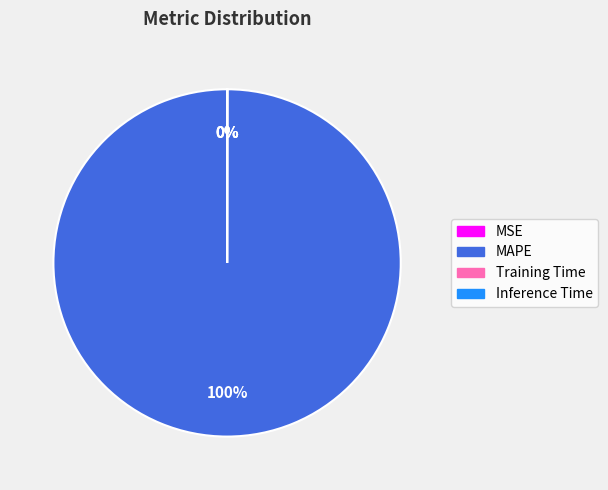

Which slice is the largest?

MAPE